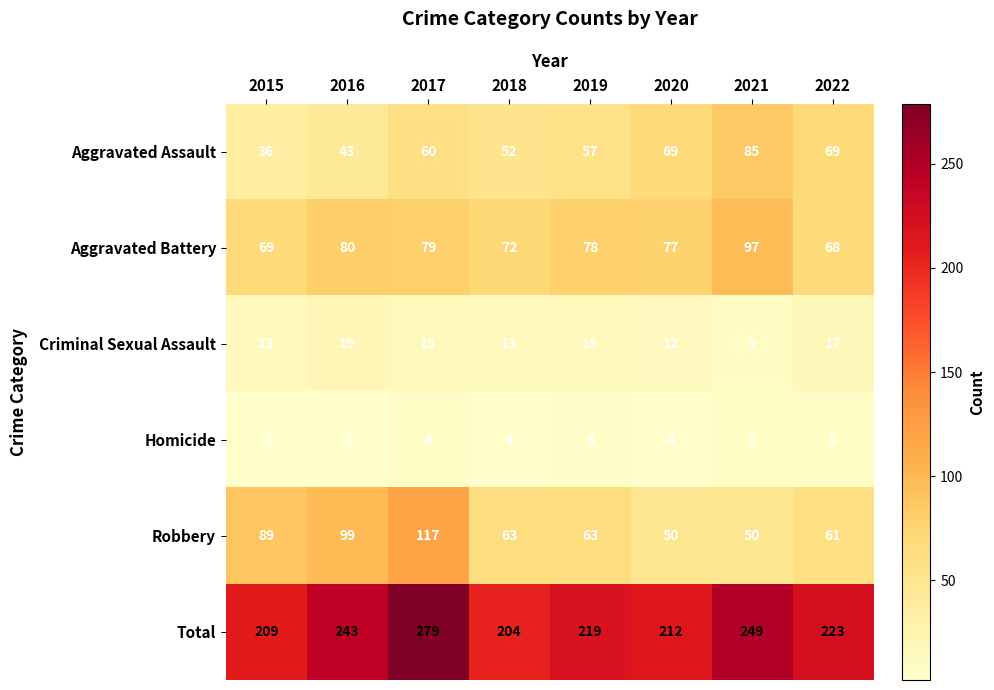

List the labels in order of Aggravated Battery value, largest first.

2021, 2016, 2017, 2019, 2020, 2018, 2015, 2022